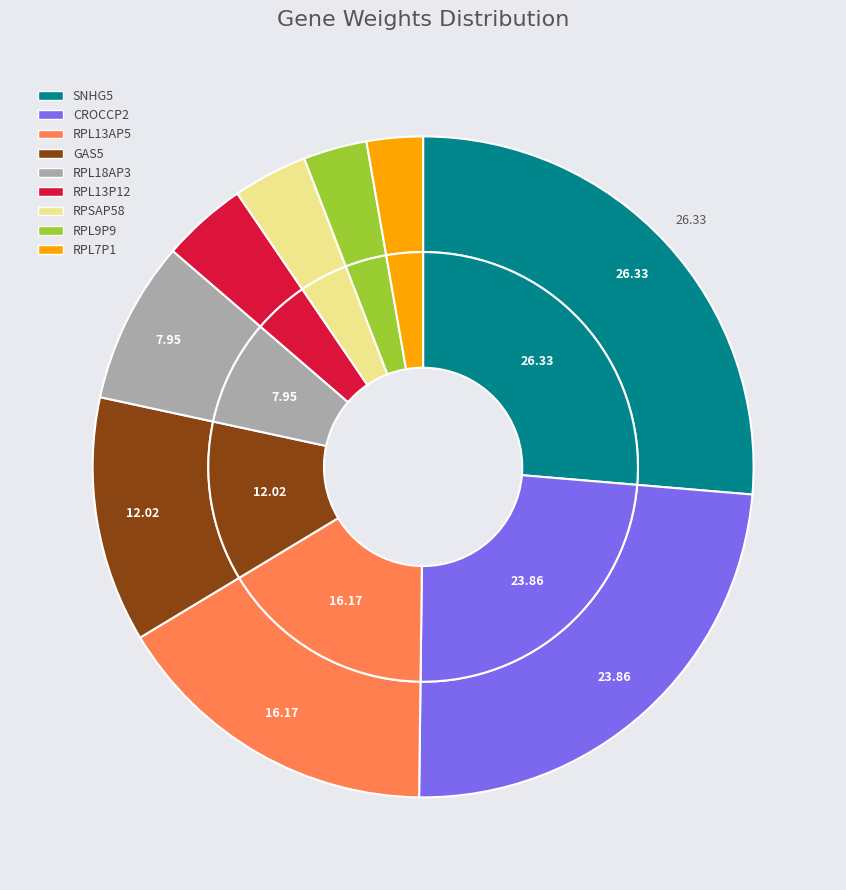

True or false: RPSAP58 accounts for 4% of the total.

True